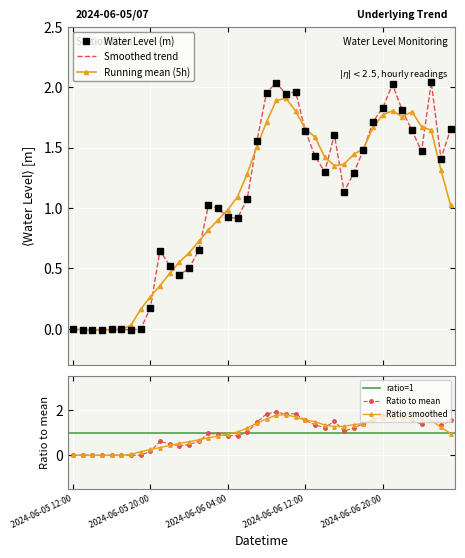

The value at 2024-06-06 10:00 is 1.9. True or false?

True